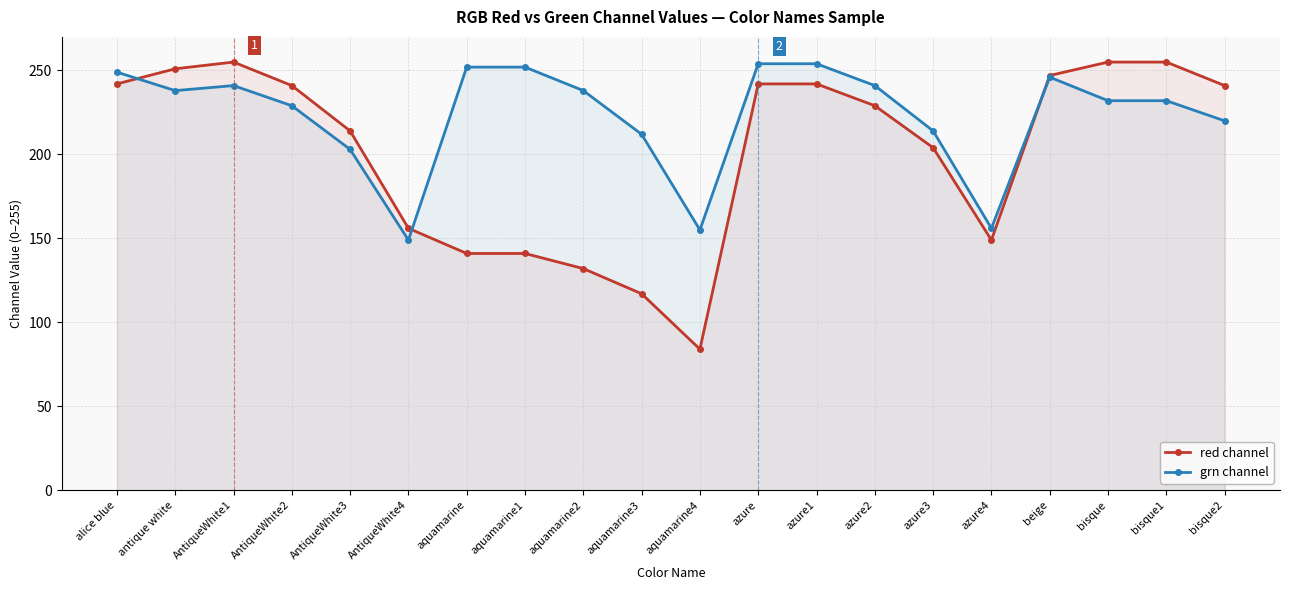

Which has a higher value, azure3 or azure1?

azure1